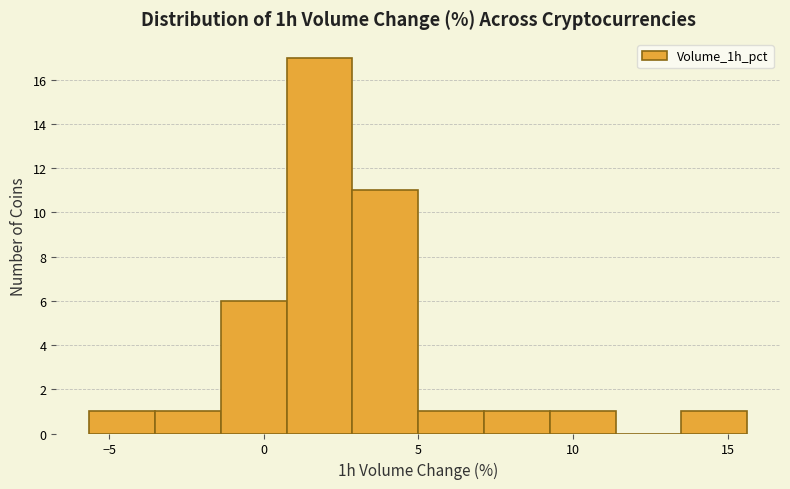

How tall is the bar that spans 3.0 to 5.0 on the x-axis? Neither the bar edges nor the heights are printed on the chart, so give them approximately, as read against the axes.

11